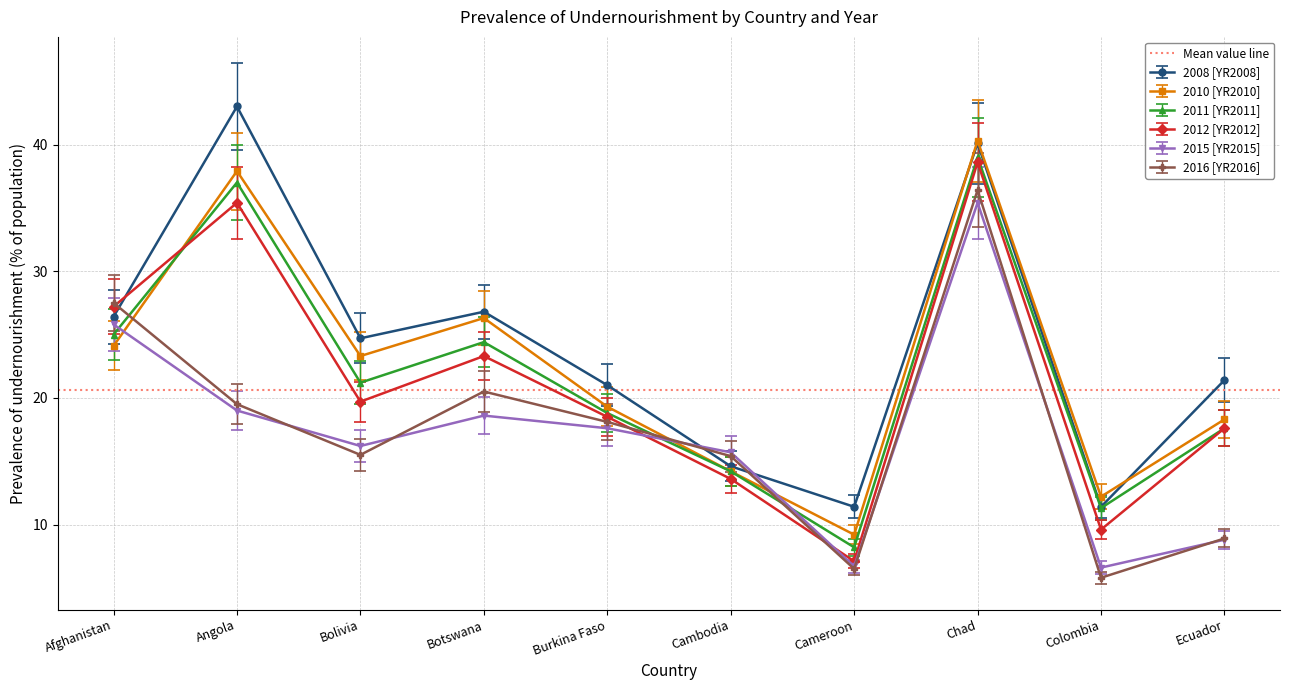

Count the number of data series in this chart.

6